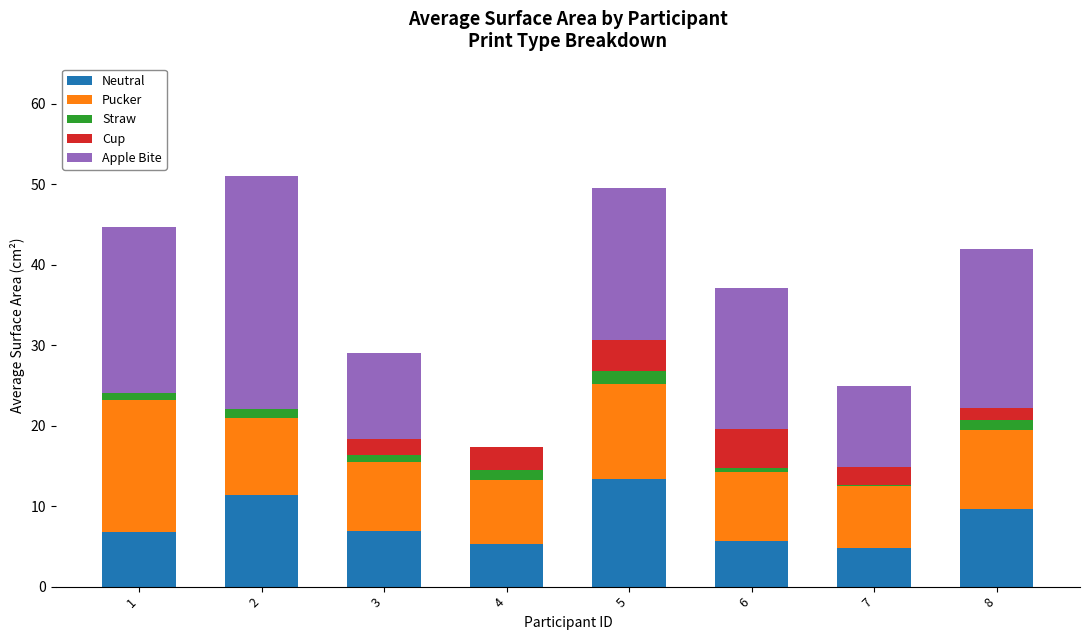

What are all the series names shown in the legend?

Neutral, Pucker, Straw, Cup, Apple Bite